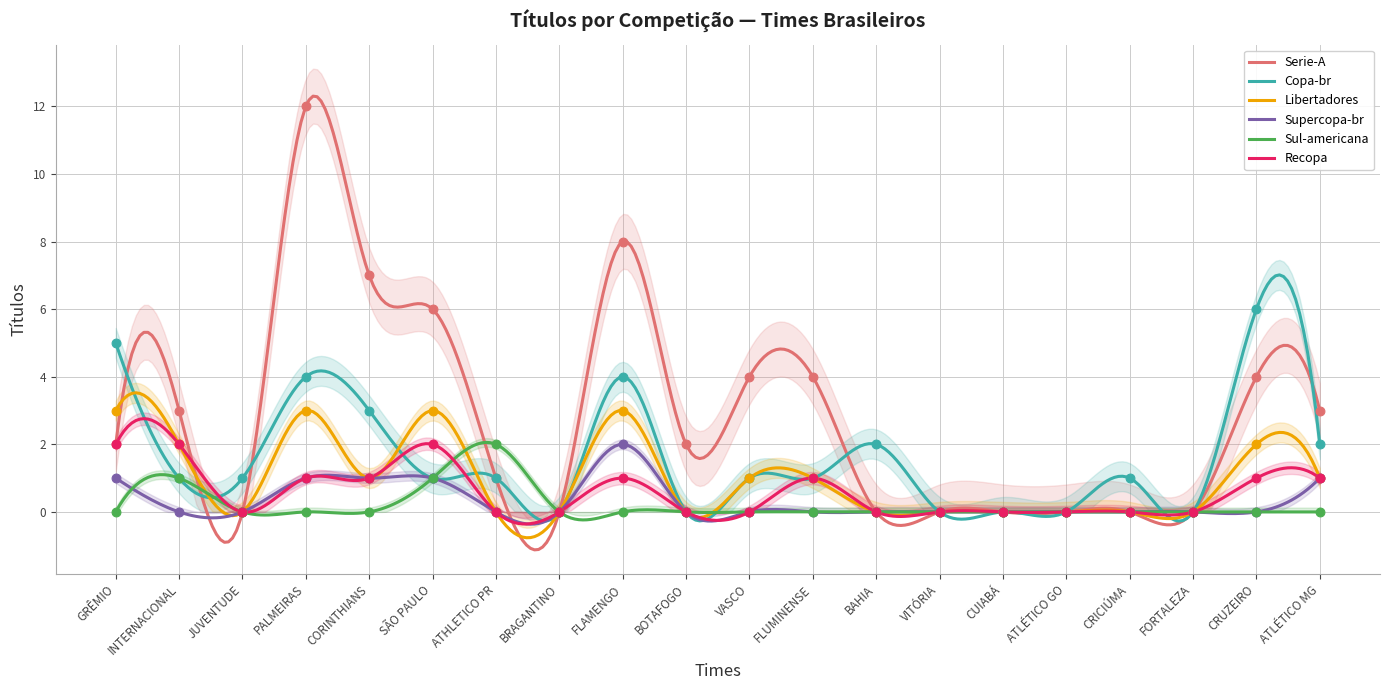

At which category is the sum across all series the highest?

PALMEIRAS